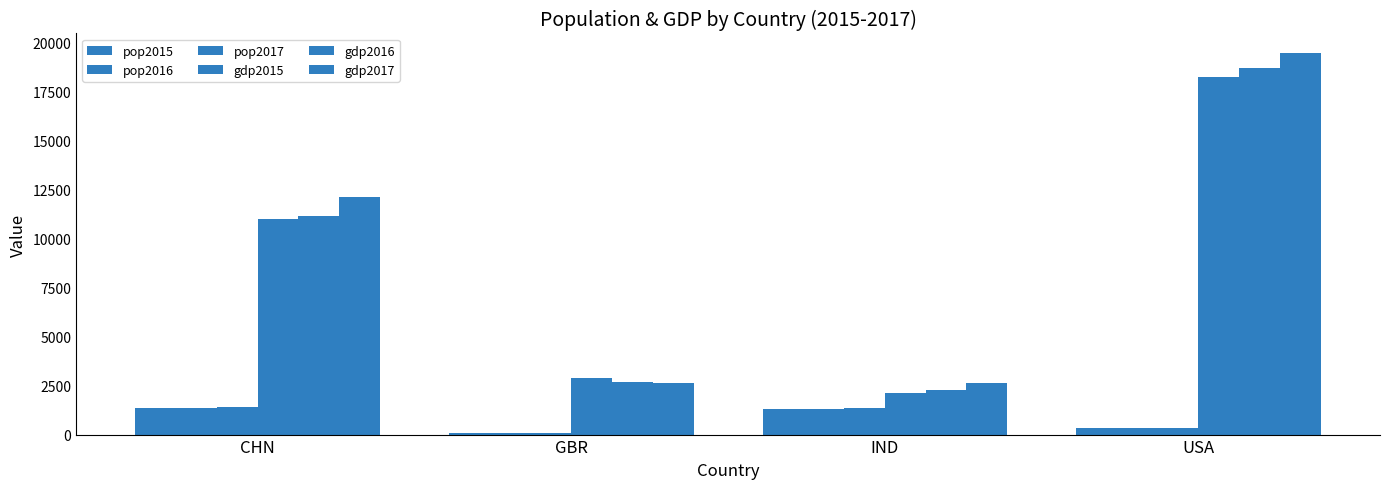

What is the sum of all pop2015 values?

3067.2